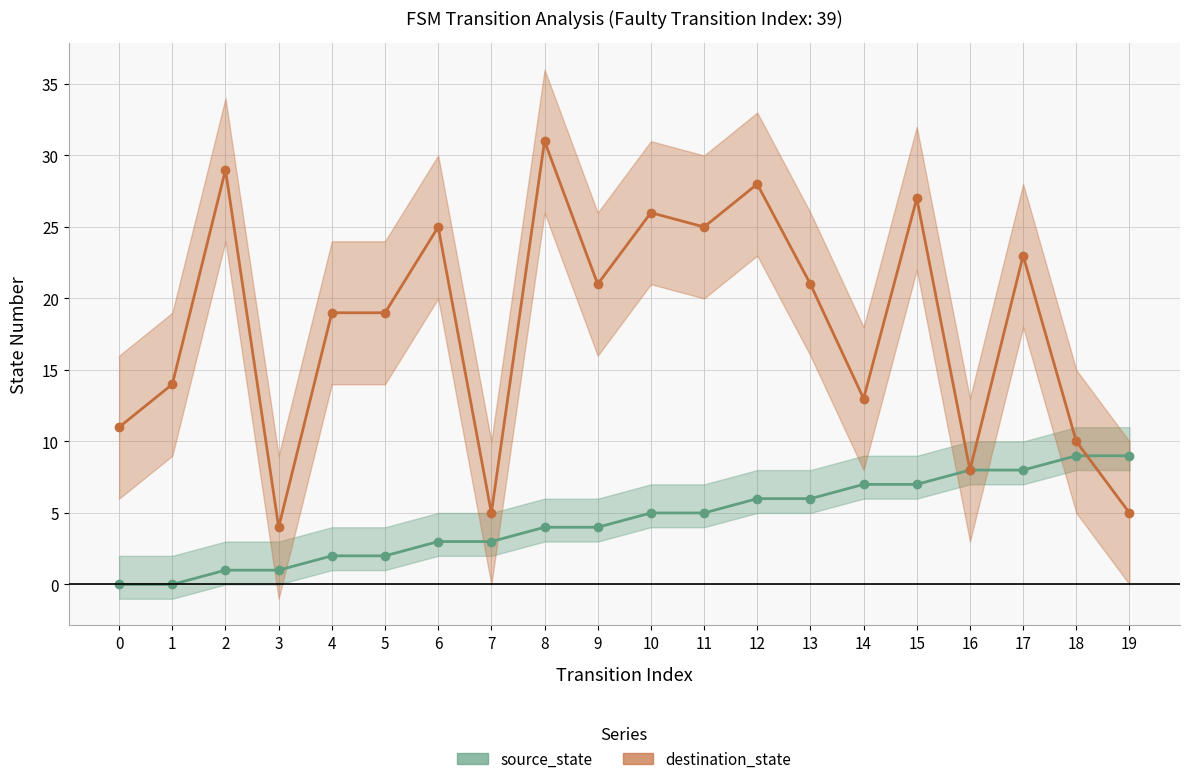

The value of destination_state at 7 is 7. True or false?

False